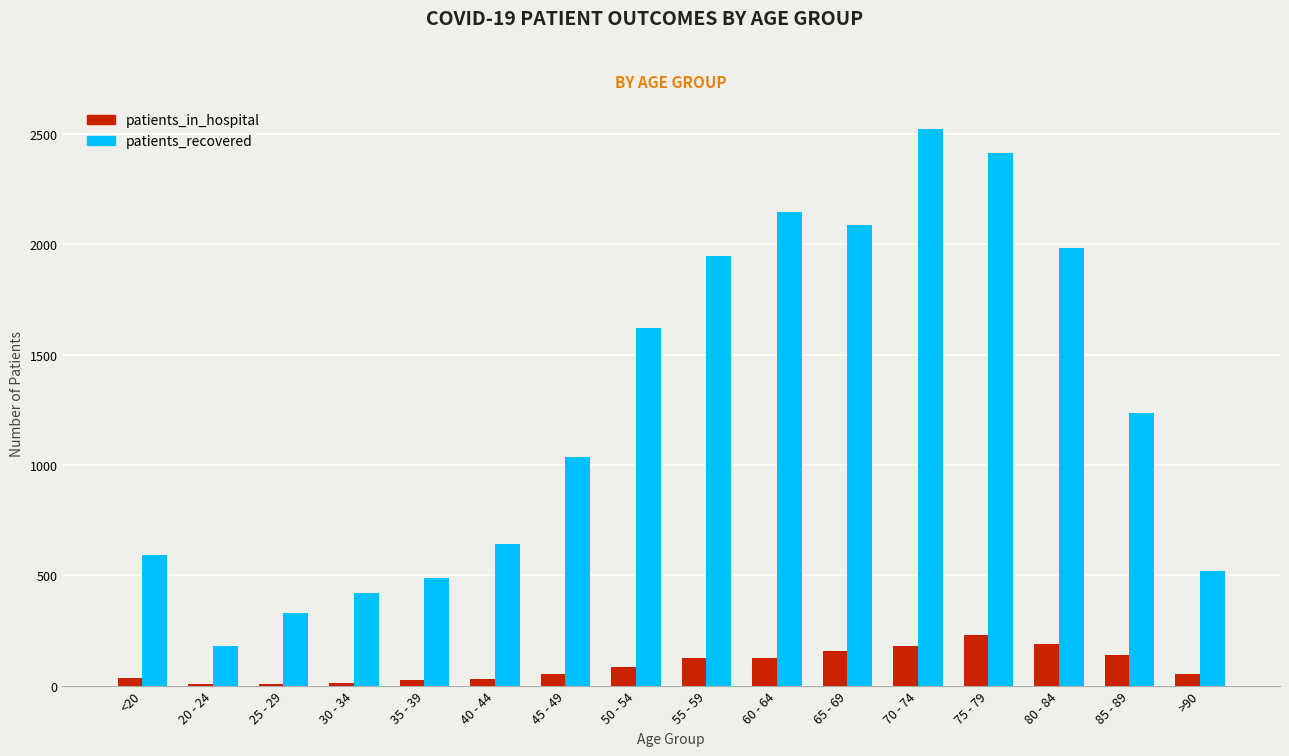

What is the greatest value displayed?

2524